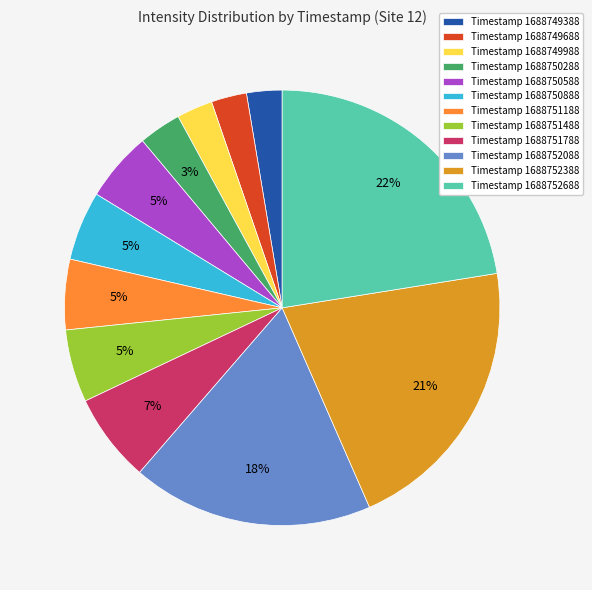

Count the number of slices in the pie.

12